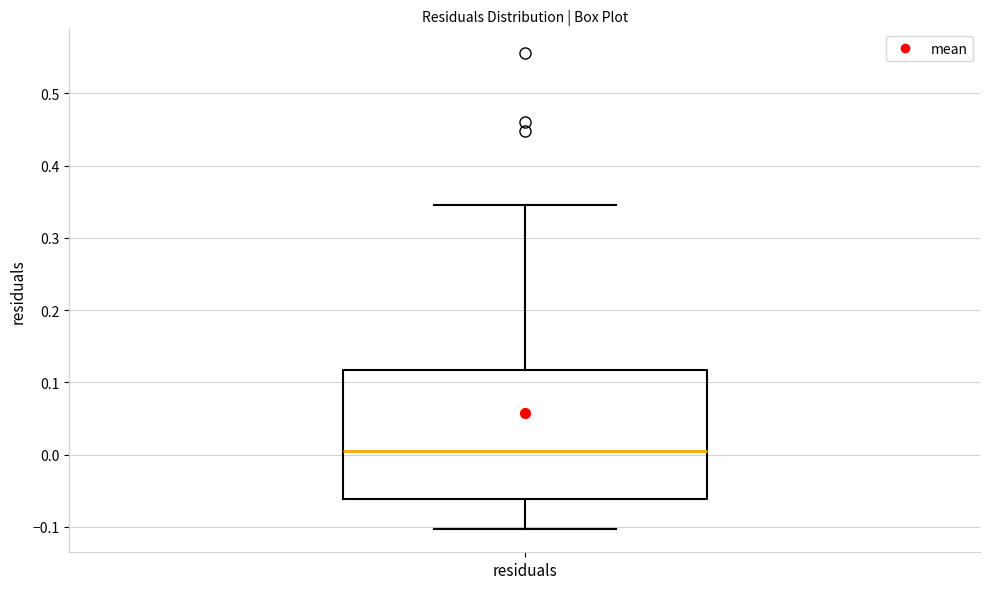

Transcribe this box plot: give where the median line is, the range the box spans, and where the two whiskers end, as read against the y-axis. The values are not printed on the chart, so give them approximately, as read against the axis.

median 0.00, box -0.06 to 0.12, whiskers -0.10 to 0.35